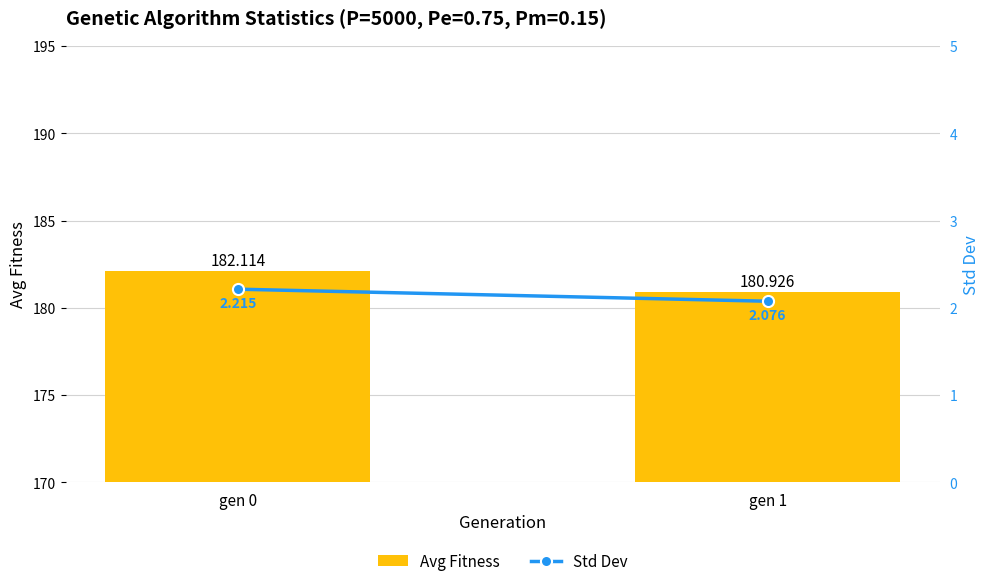

How many data points in Avg Fitness are above 182?

1